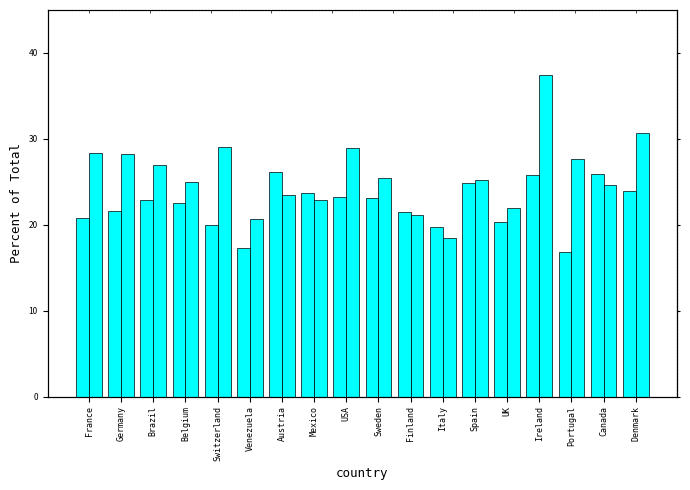

Is it true that AvgPrice_Full equals 14.7 at Switzerland?

False